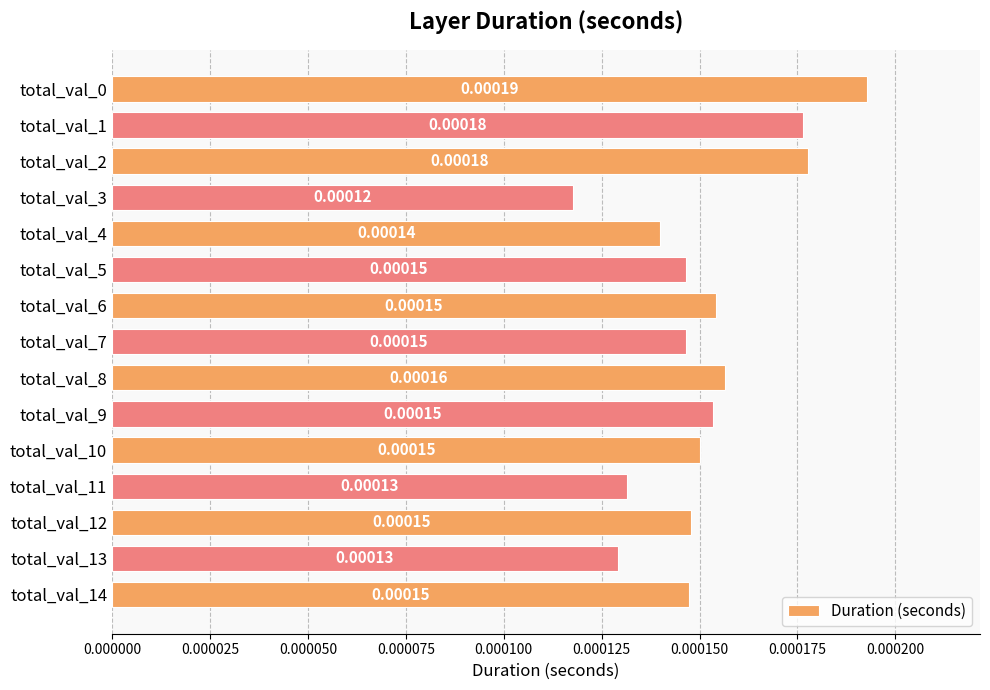

How many series are shown in this chart?

1